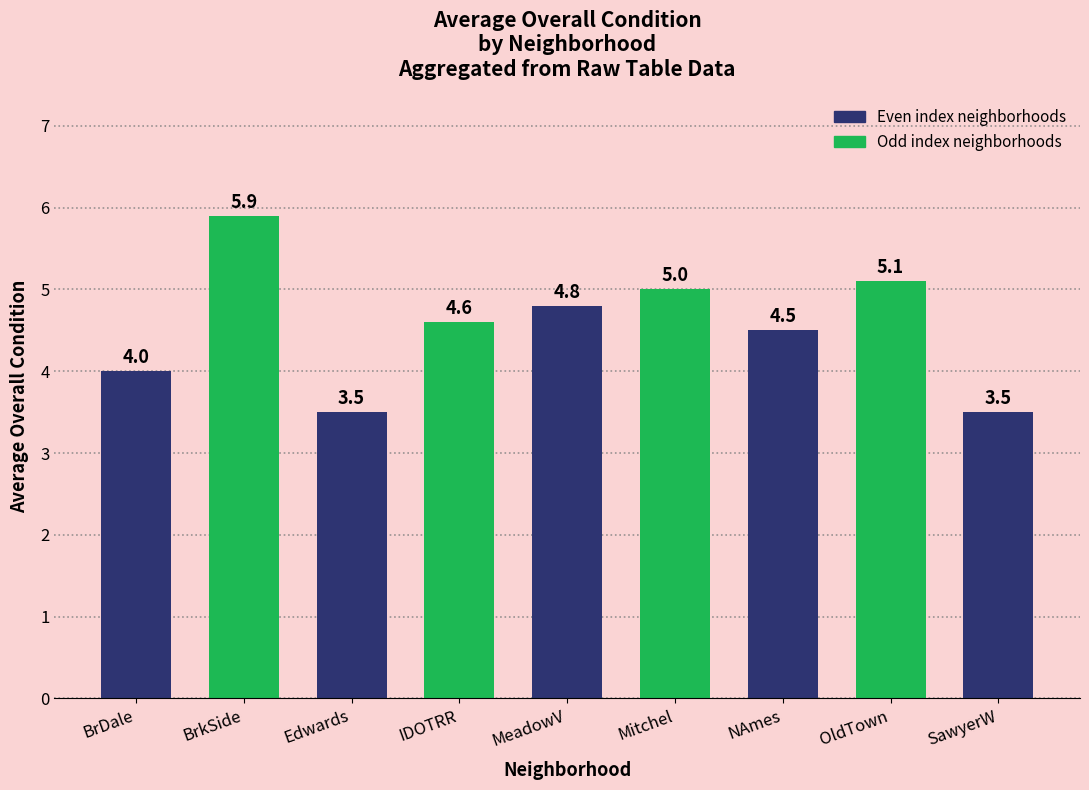

How many series are shown in this chart?

1